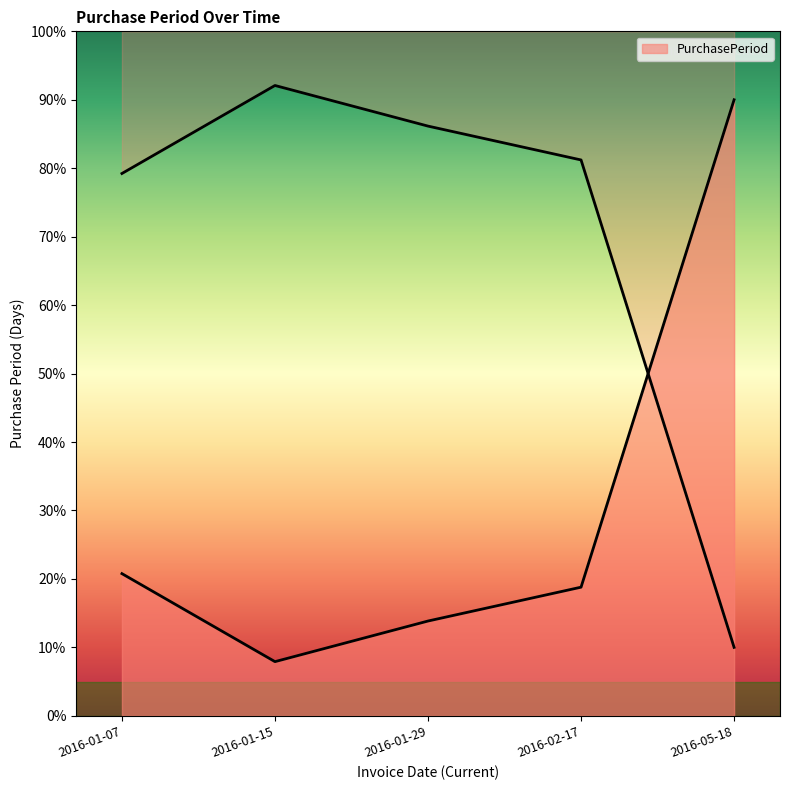

Between 2016-01-15 and 2016-01-29, which is larger?

2016-01-29